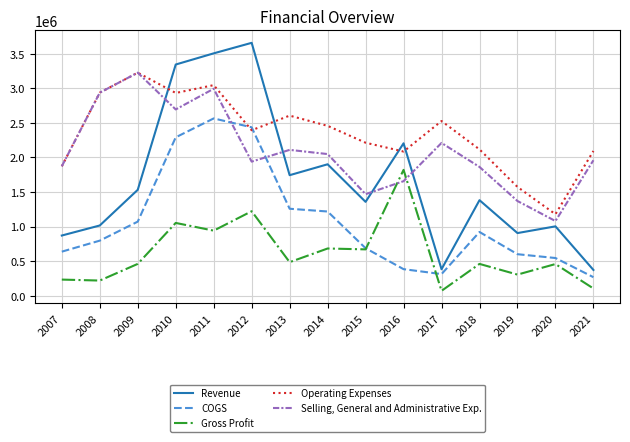

Where is the first local minimum for Revenue?

2013